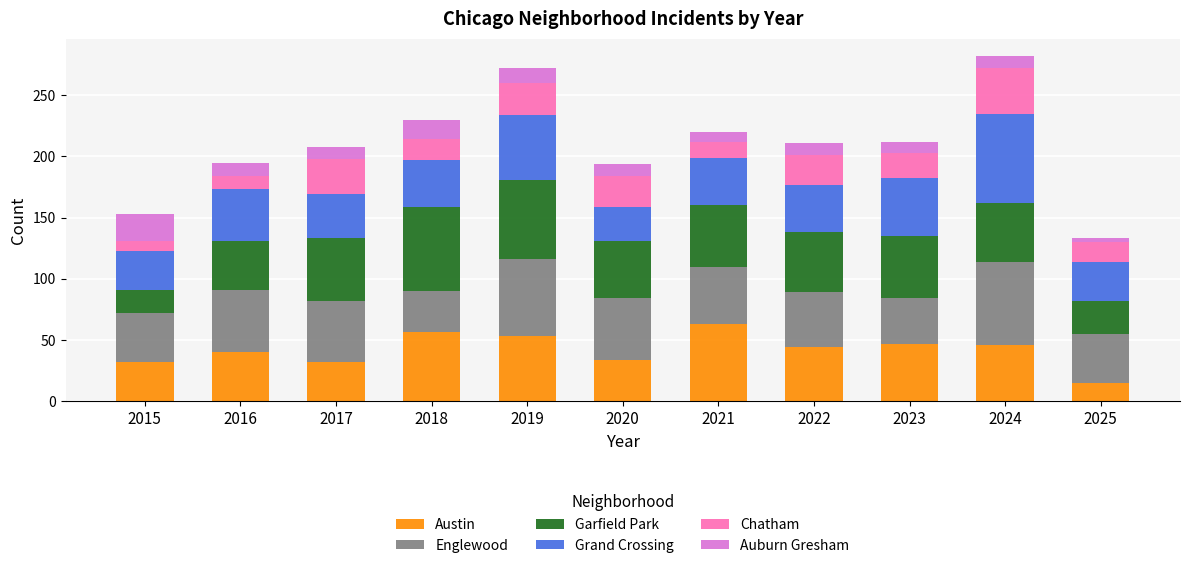

True or false: Austin has a value of 47 at 2023.

True